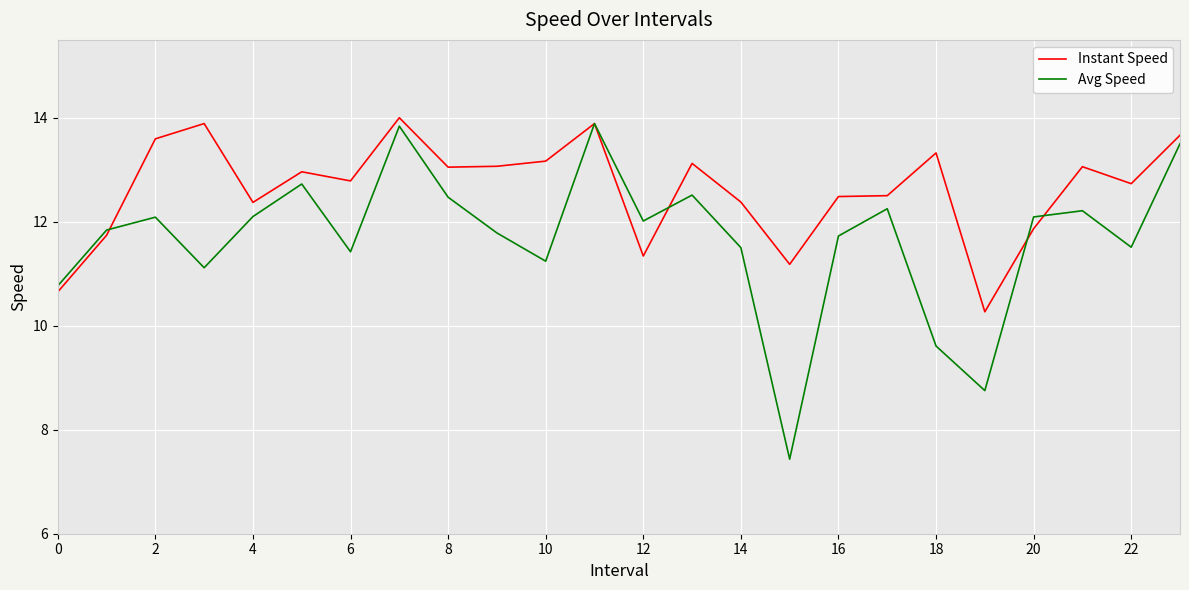

List the series in order of their overall mean, lowest first.

Avg Speed, Instant Speed